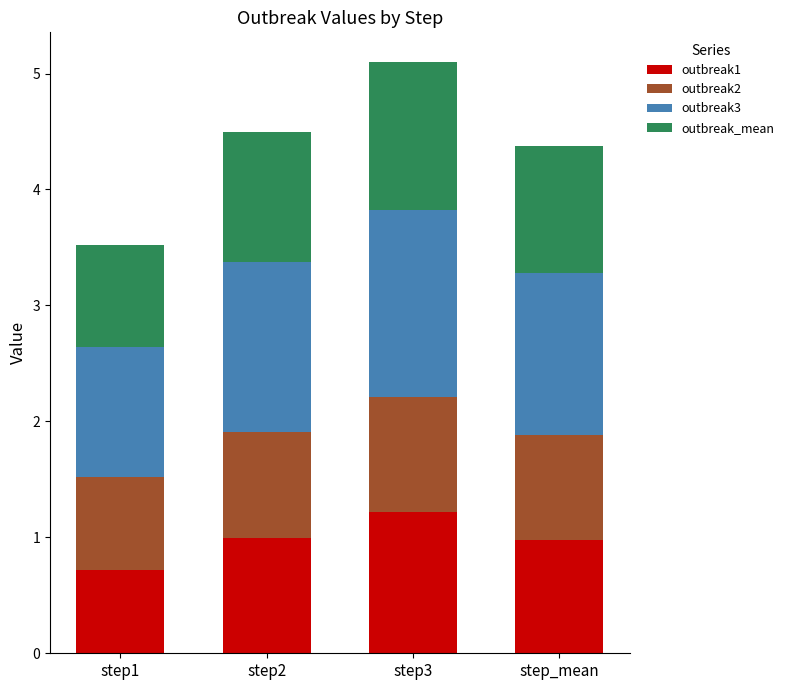

What are all the series names shown in the legend?

outbreak1, outbreak2, outbreak3, outbreak_mean